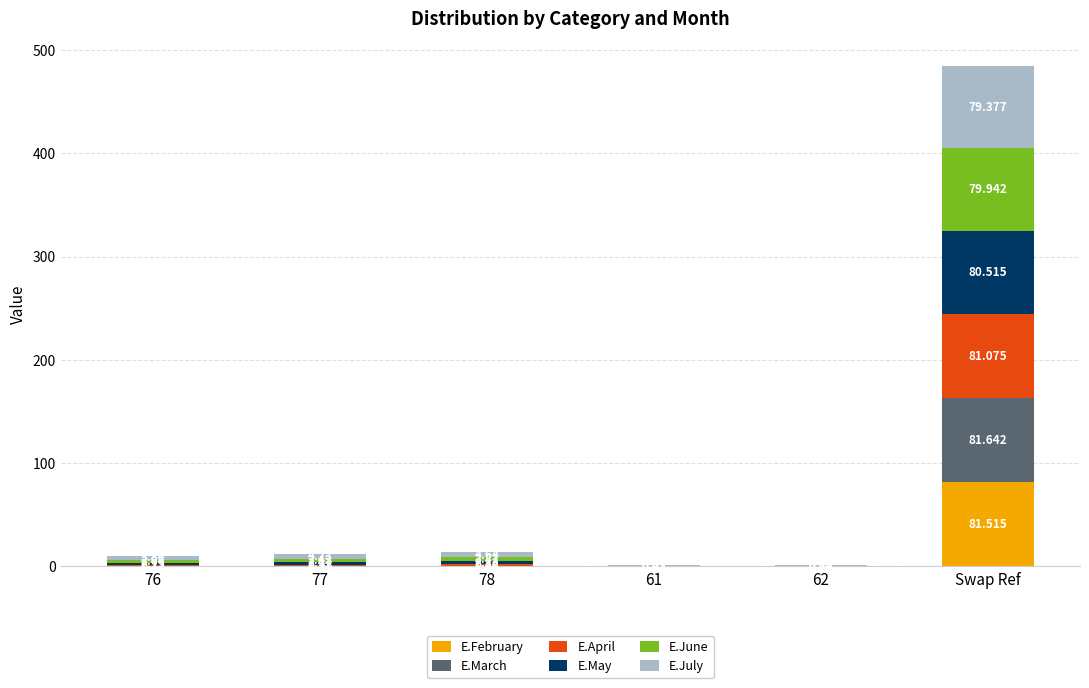

Count the number of data series in this chart.

6